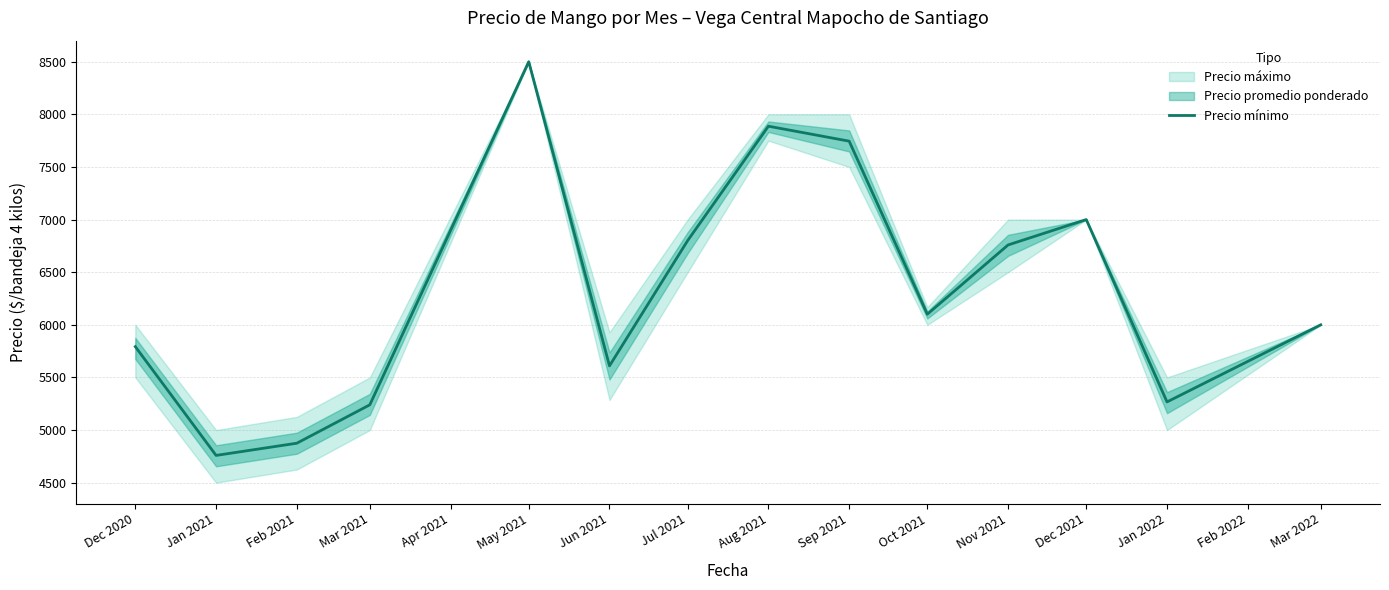

The value of Precio mínimo at Sep 2021 is 7745.0. True or false?

True